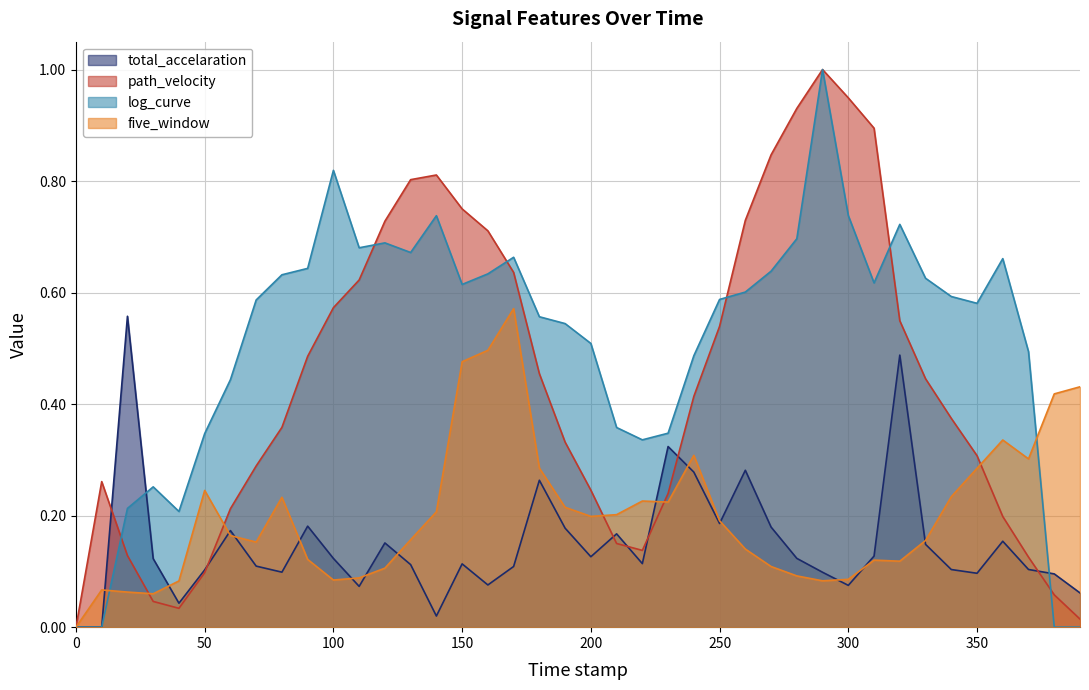

True or false: five_window has more than 0 interior local peaks.

True